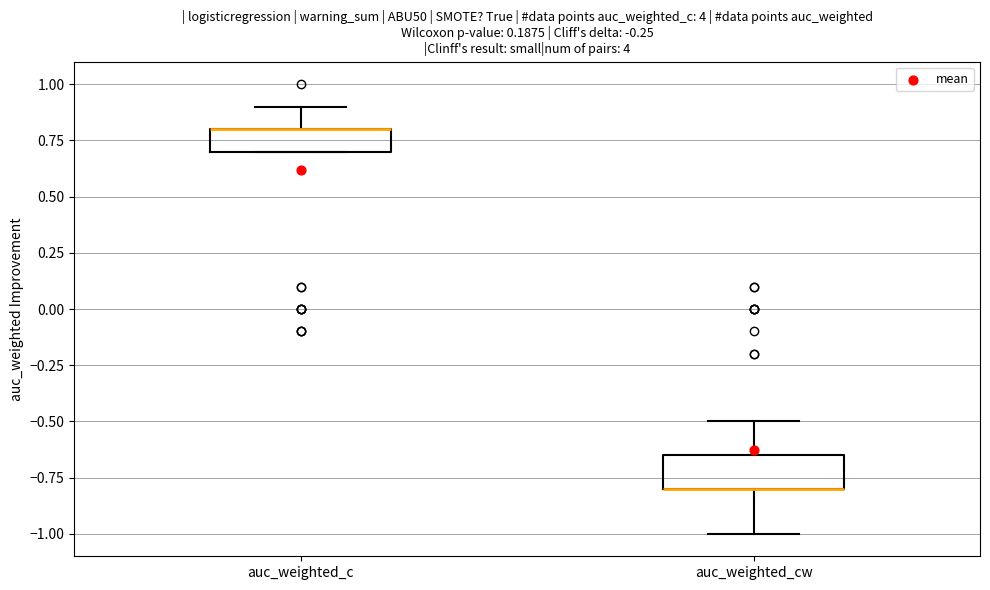

Where is the lower edge of the box for auc_weighted_cw on the y-axis? The values are not printed on the chart, so give them approximately, as read against the axis.

-0.80